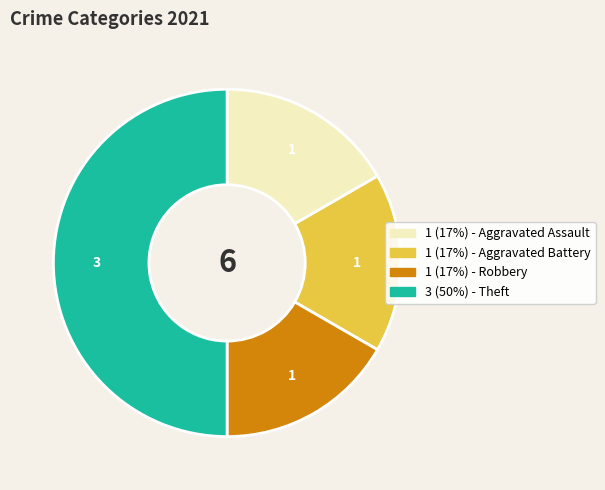

Count the number of slices in the pie.

4